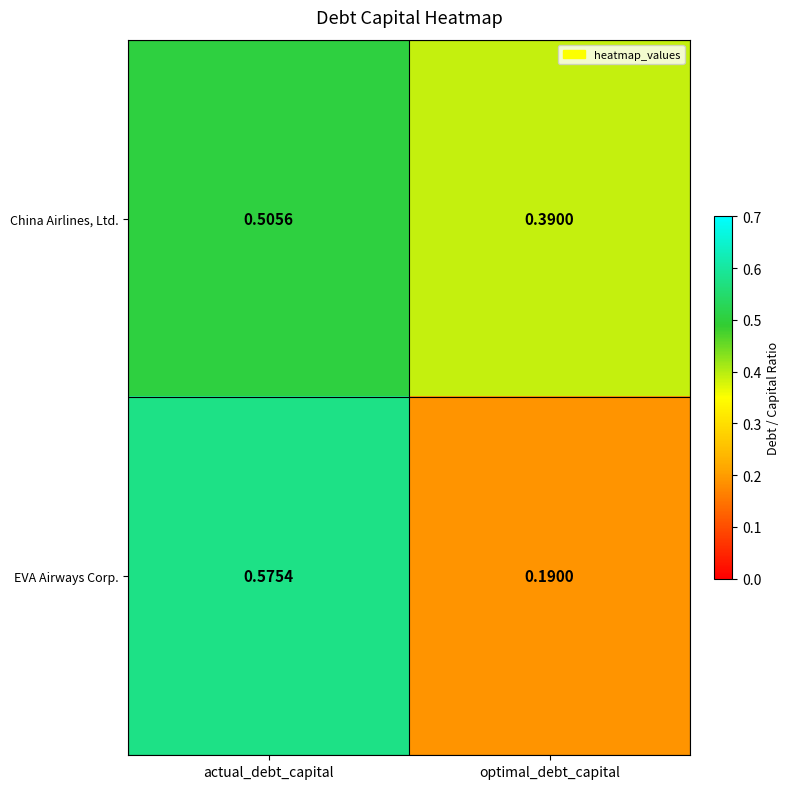

List the series in order of their peak value, highest first.

EVA Airways Corp., China Airlines, Ltd.